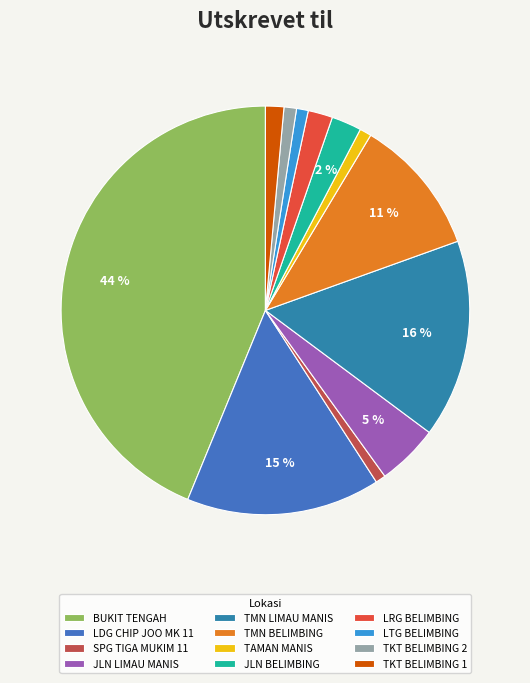

What is the largest slice in the pie chart?

BUKIT TENGAH